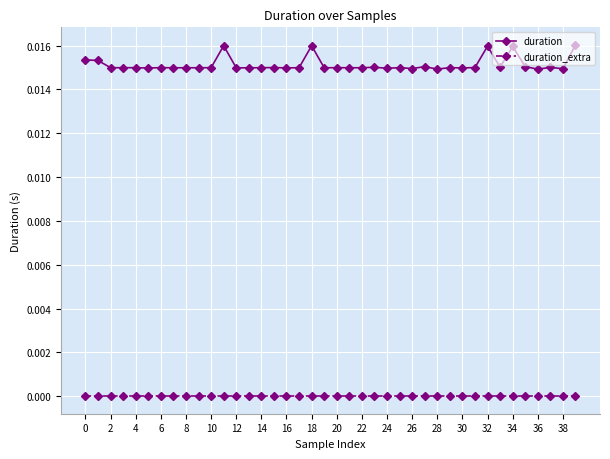

Rank the series by their maximum value, from lowest to highest.

duration_extra, duration